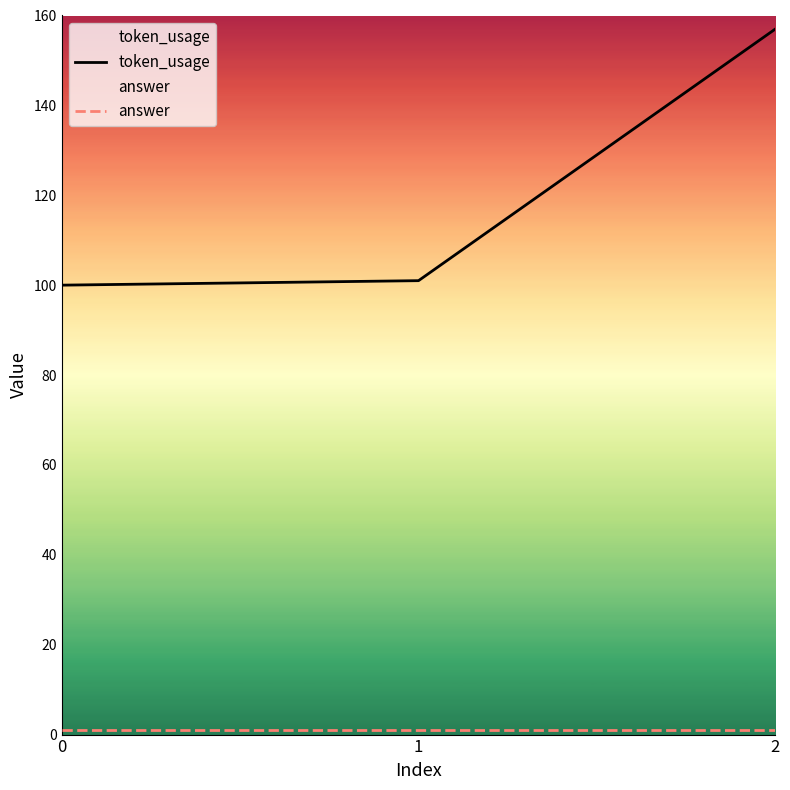

What is the minimum value for token_usage?

100